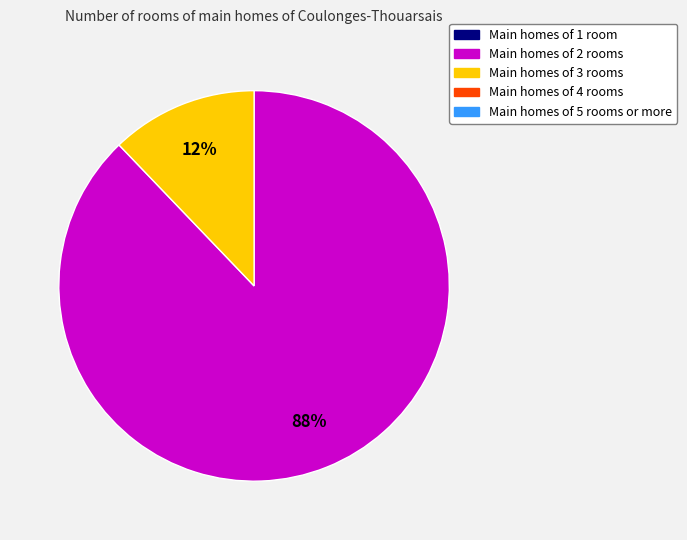

Count the number of slices in the pie.

2